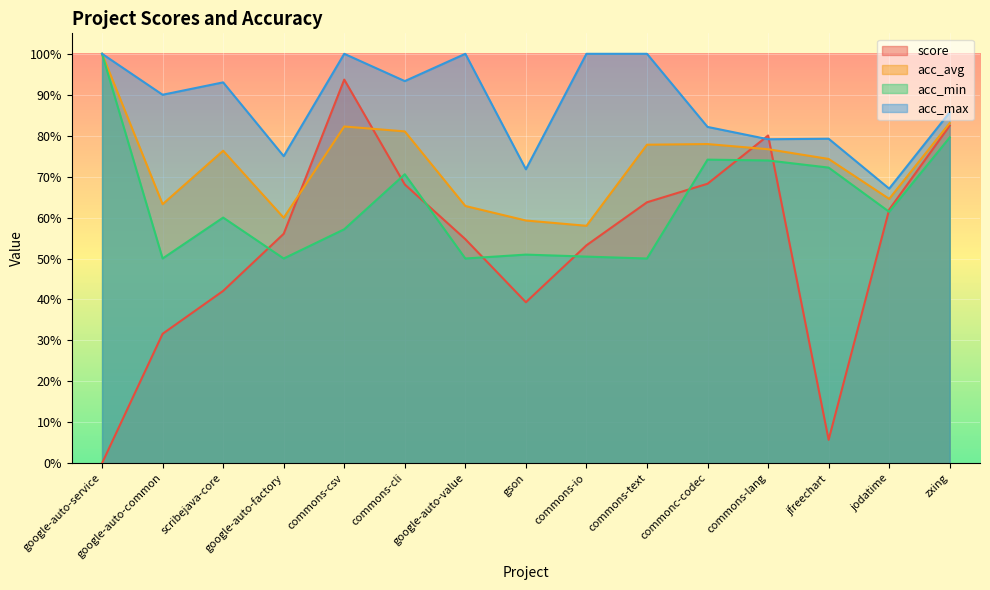

Rank the categories by acc_max value from highest to lowest.

google-auto-service, commons-csv, google-auto-value, commons-io, commons-text, commons-cli, scribejava-core, google-auto-common, zxing, commonc-codec, jfreechart, commons-lang, google-auto-factory, gson, jodatime